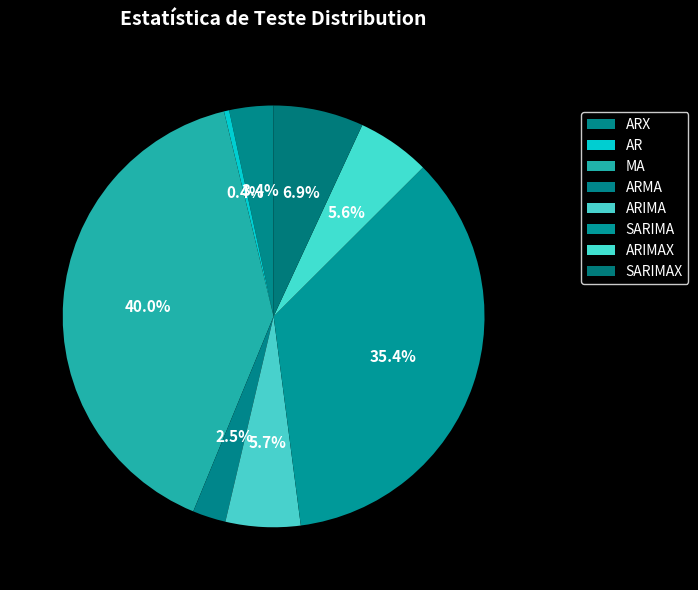

What percentage is the MA slice, to the nearest percent?

40%